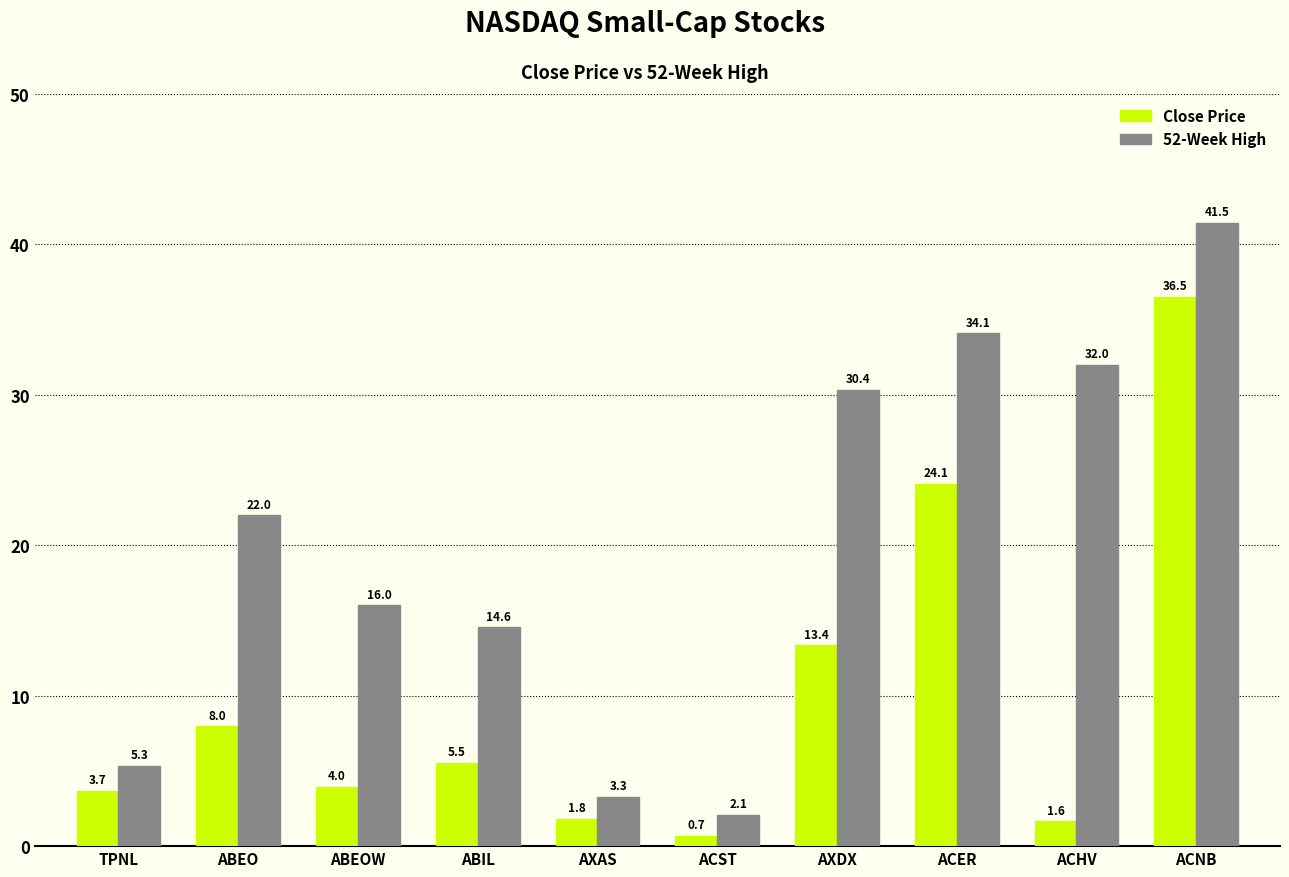

At which category is the sum across all series the highest?

ACNB